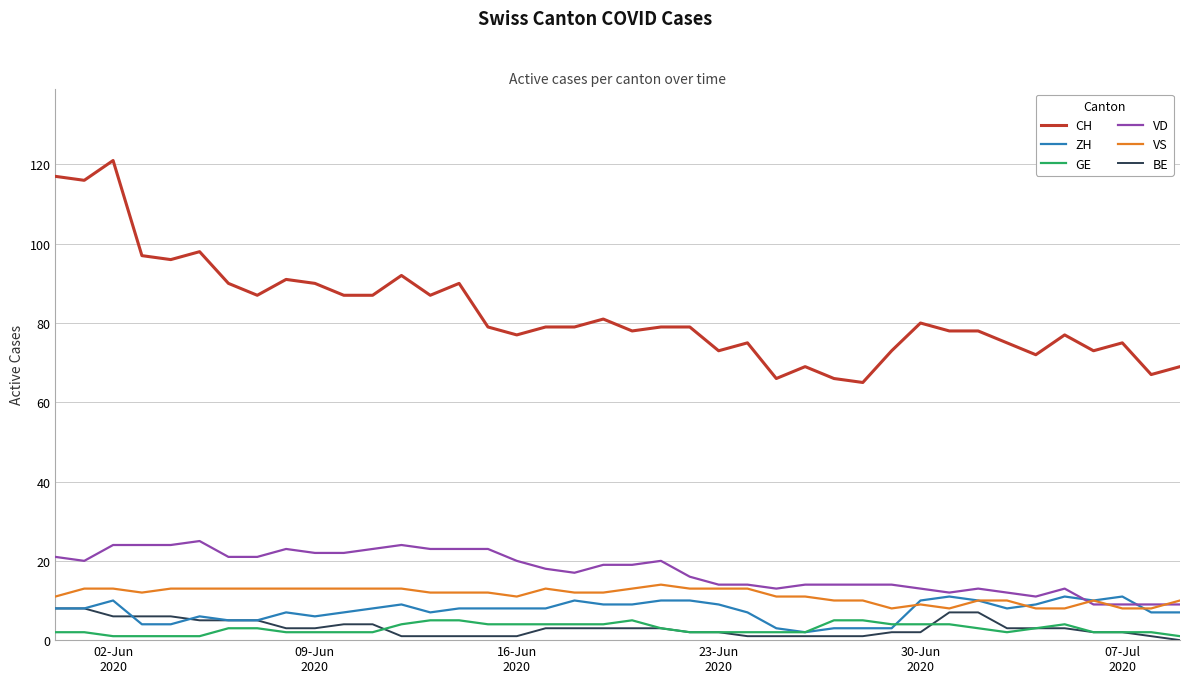

Does the chart display data point markers on the line(s)?

No